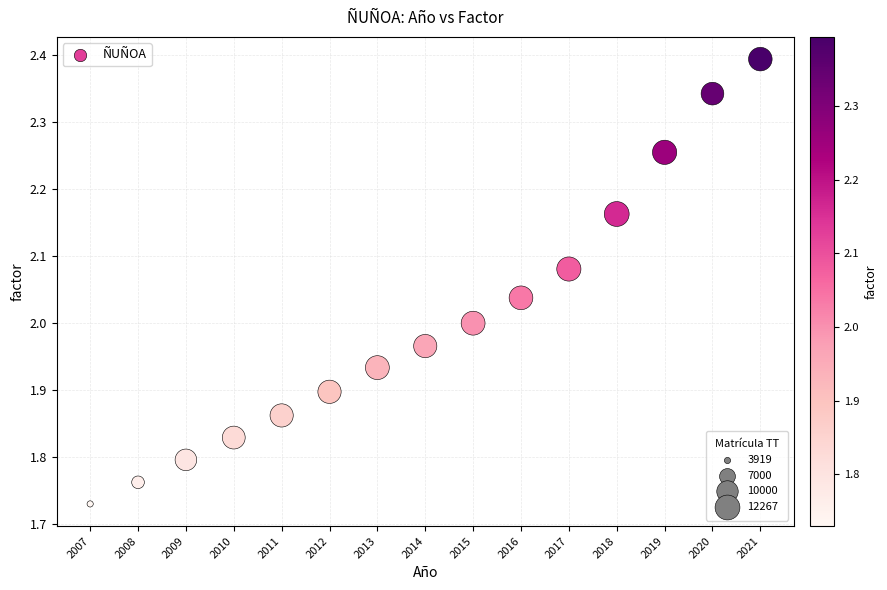

What is the range of Y values (max minus min)?

0.7